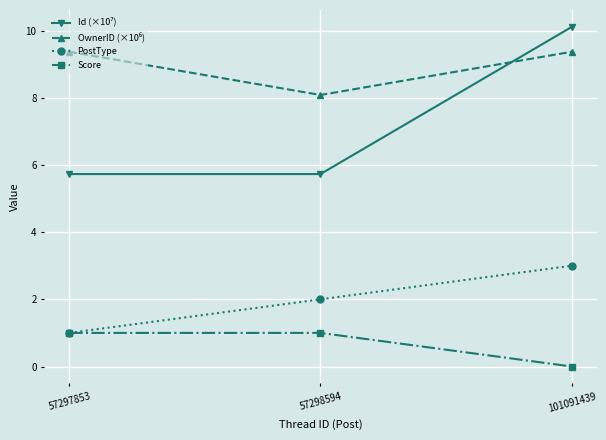

At which category is the sum across all series the highest?

101091439